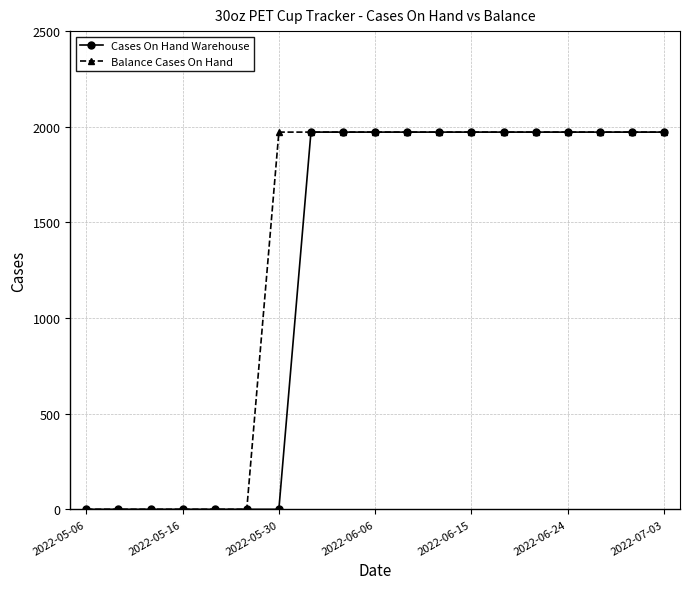

Rank the series by their average value, from highest to lowest.

Balance Cases On Hand, Cases On Hand Warehouse